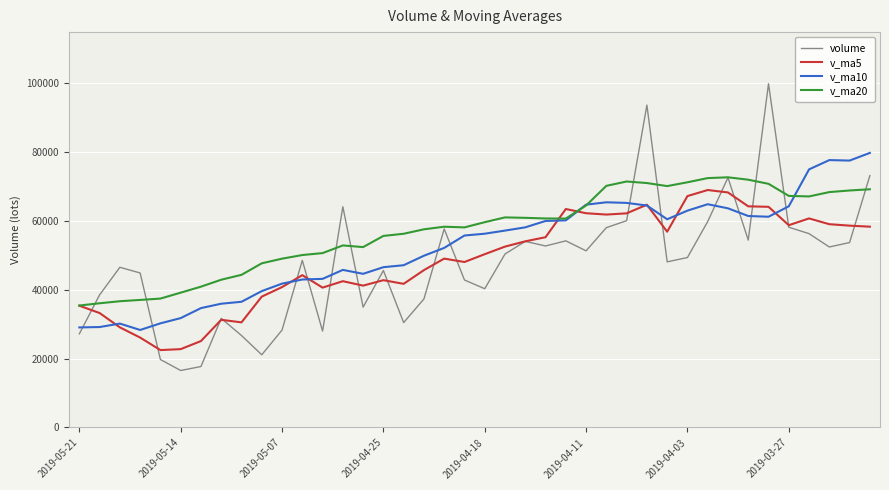

What is the sum of all v_ma5 values?

1943390.6